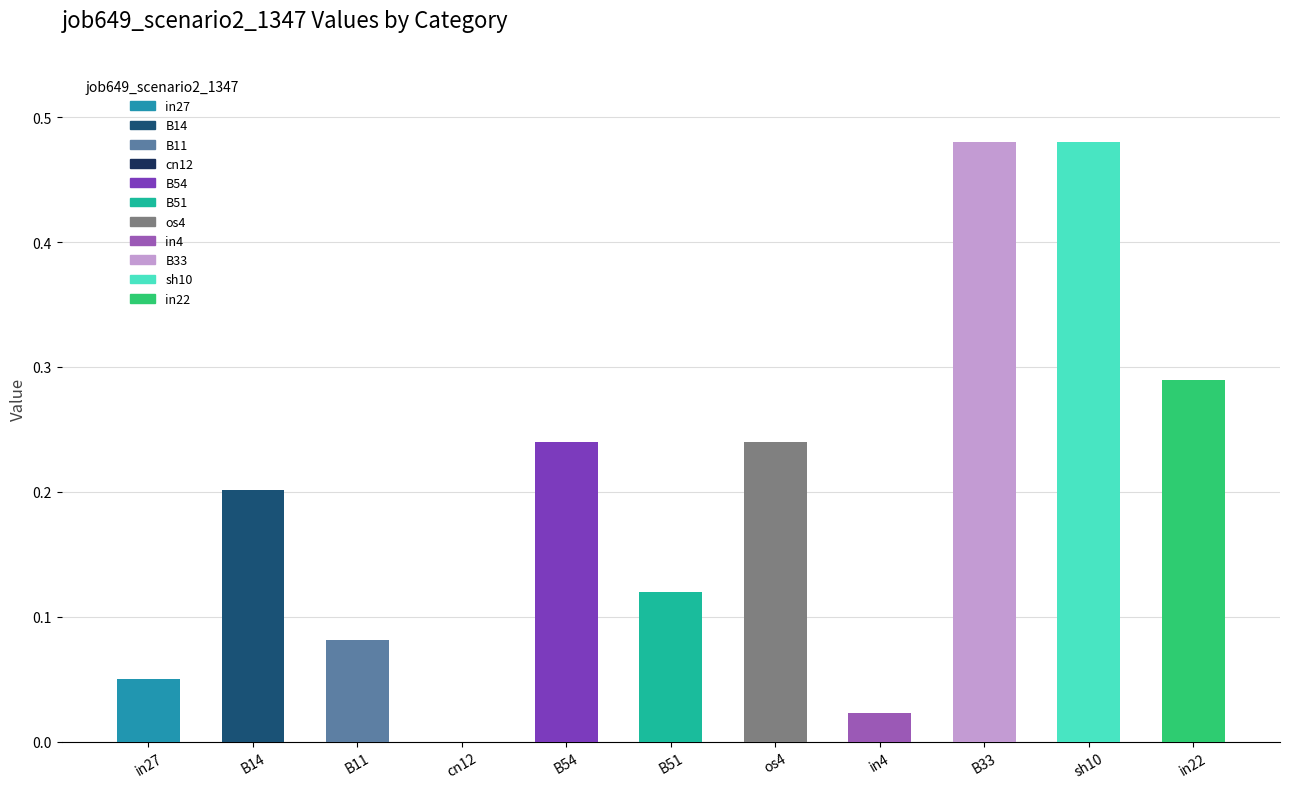

True or false: the data shows 0.2 at sh10.

False